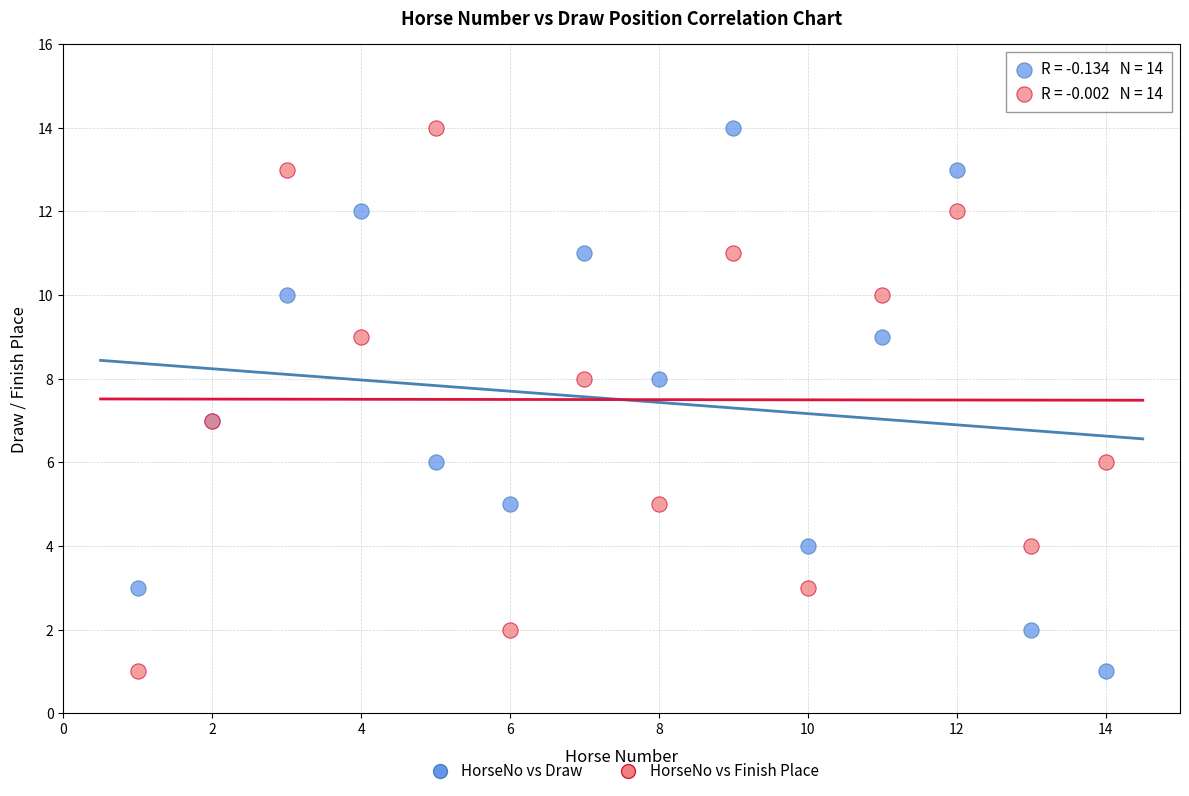

What is the X range (max minus min) for the scatter plot?

13